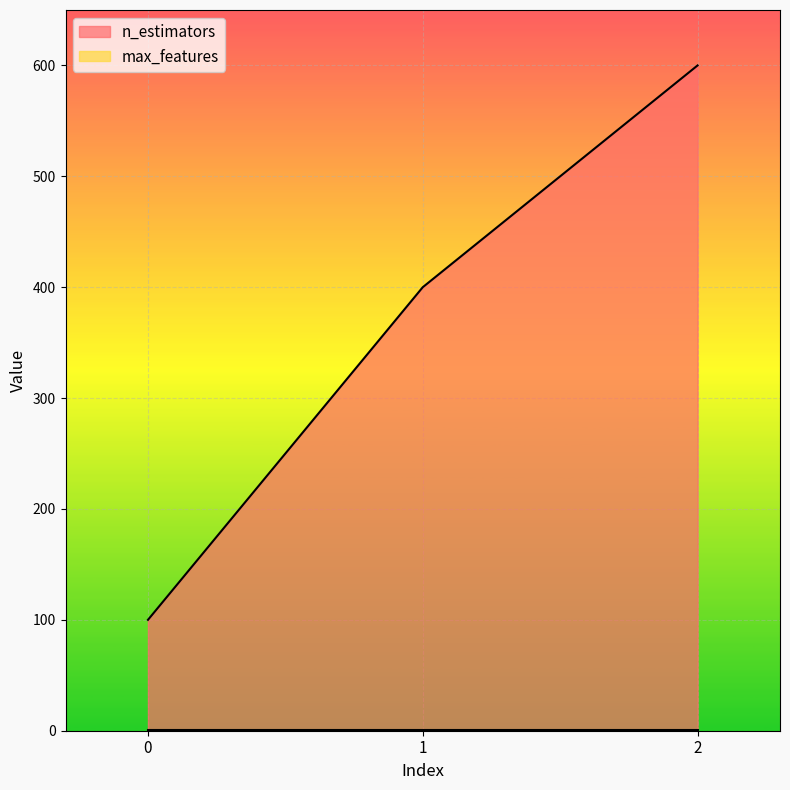

Does the chart display data point markers on the line(s)?

No